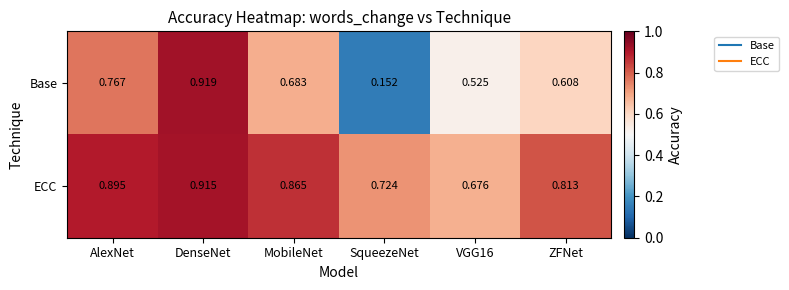

Rank the series at MobileNet from lowest to highest value.

Base, ECC